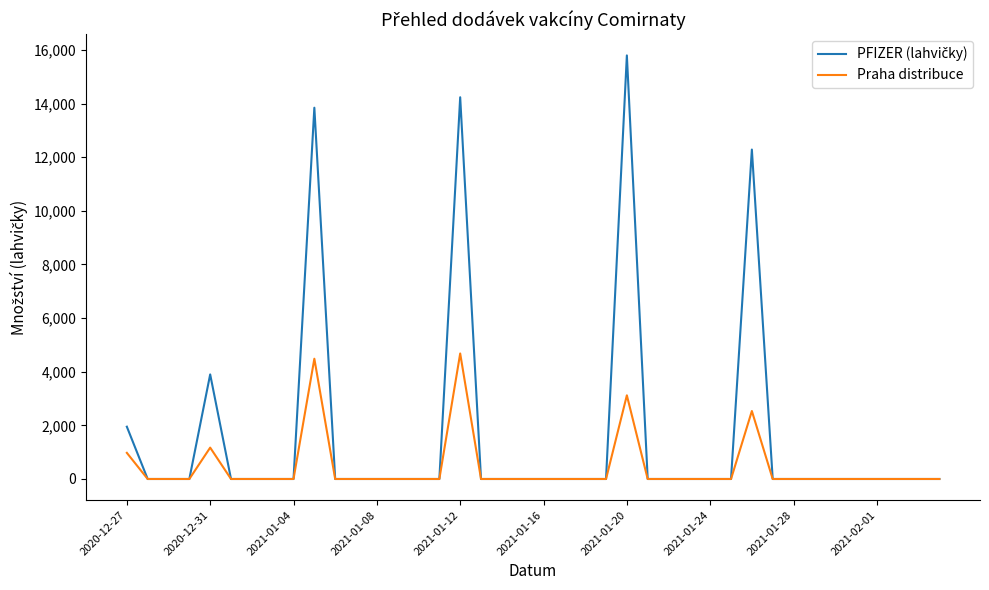

What is the maximum value shown in the chart?

15795